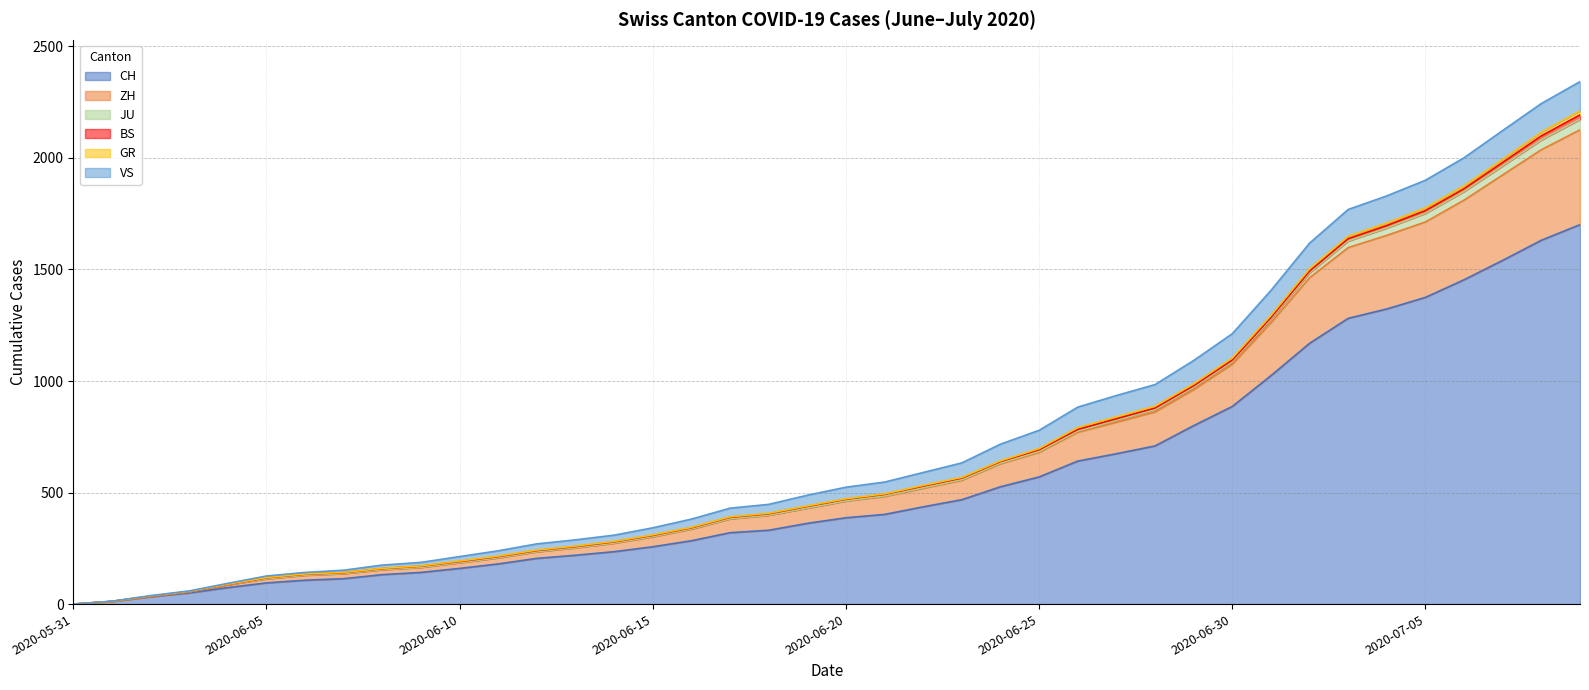

At how many categories does at least one series exceed 1604?

8